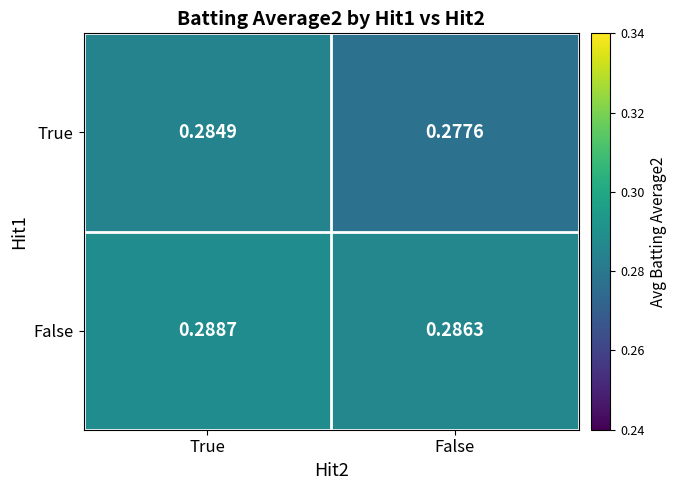

Between True and False, which series saw the biggest shift?

True